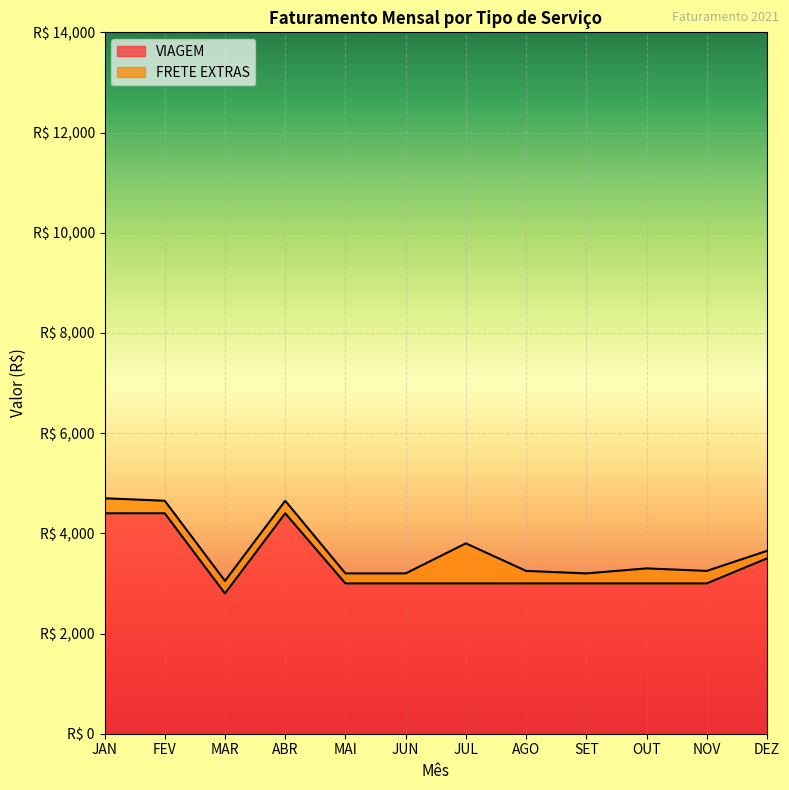

What is the sum of the values at ABR and AGO?

7400